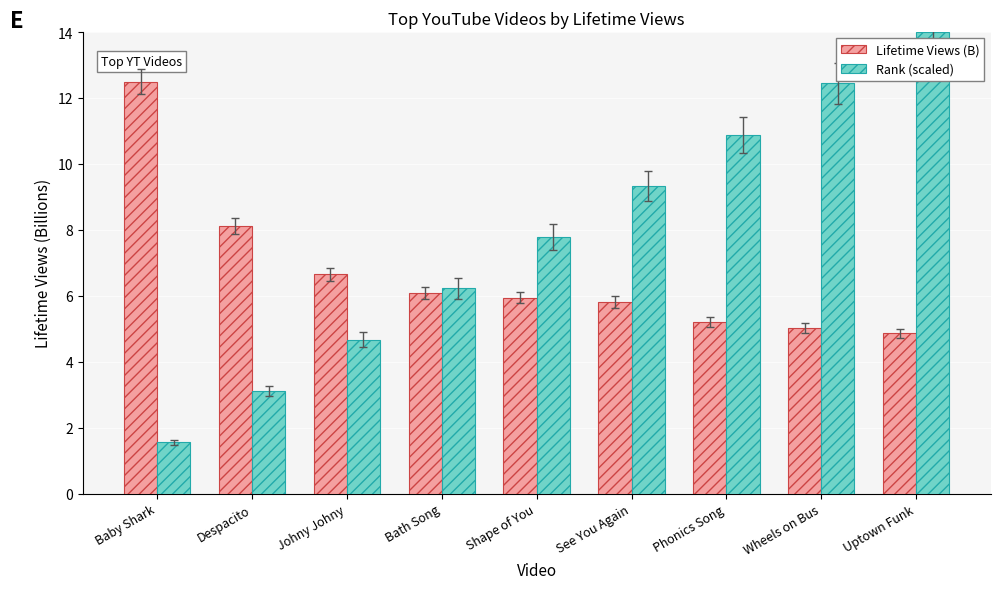

Is it true that Rank (scaled) equals 5.2 at Uptown Funk?

False